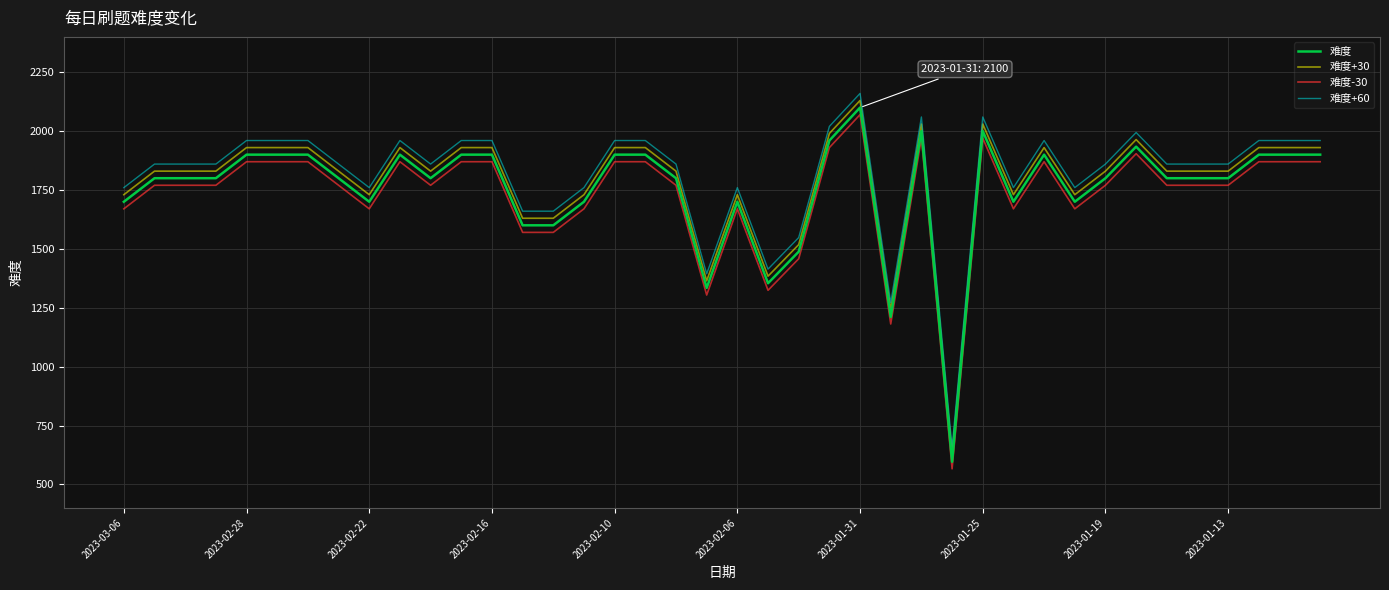

What is the sum of all 难度+30 values?

71377